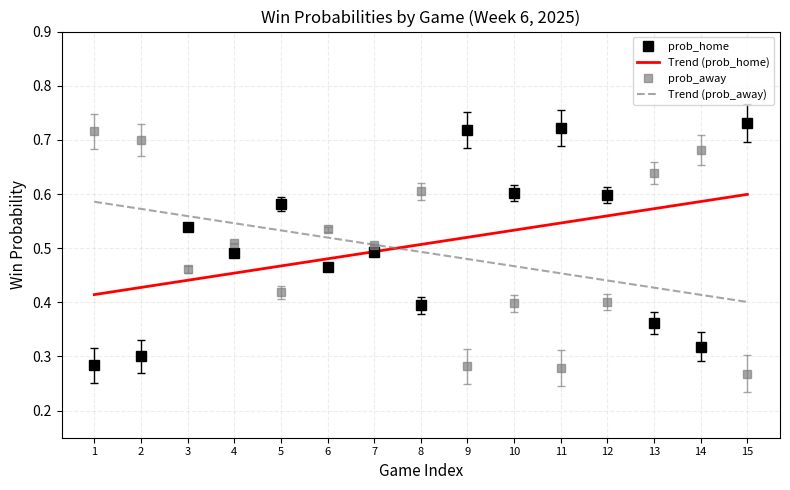

The prob_home series shows 0.6 at 12. True or false?

True